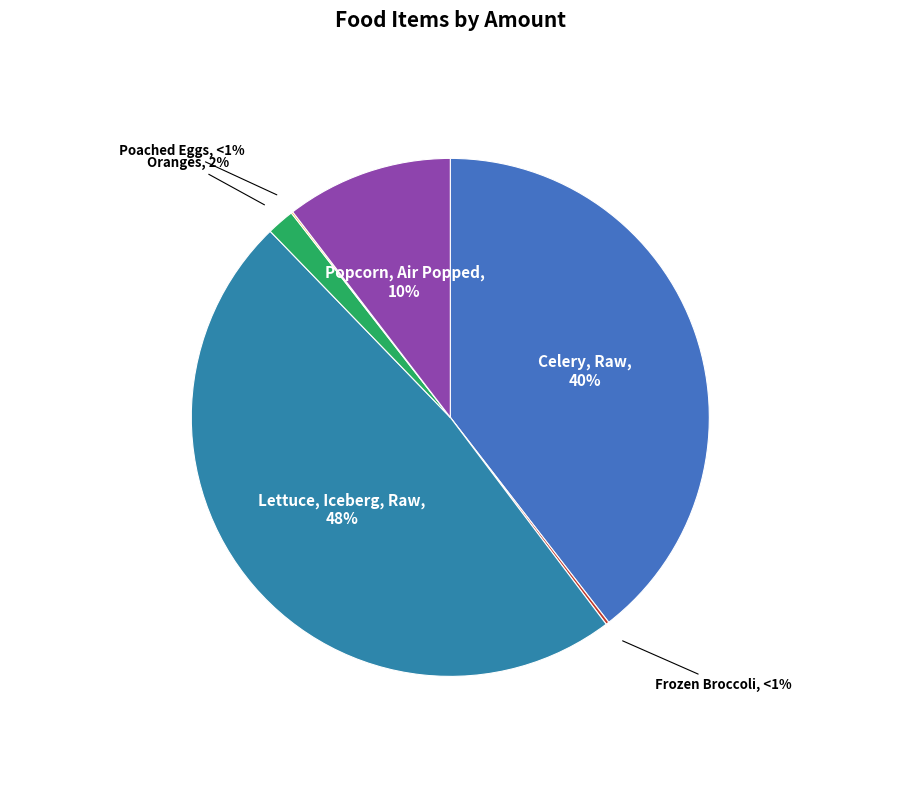

How much of the chart is everything except Celery, Raw?

60.5%